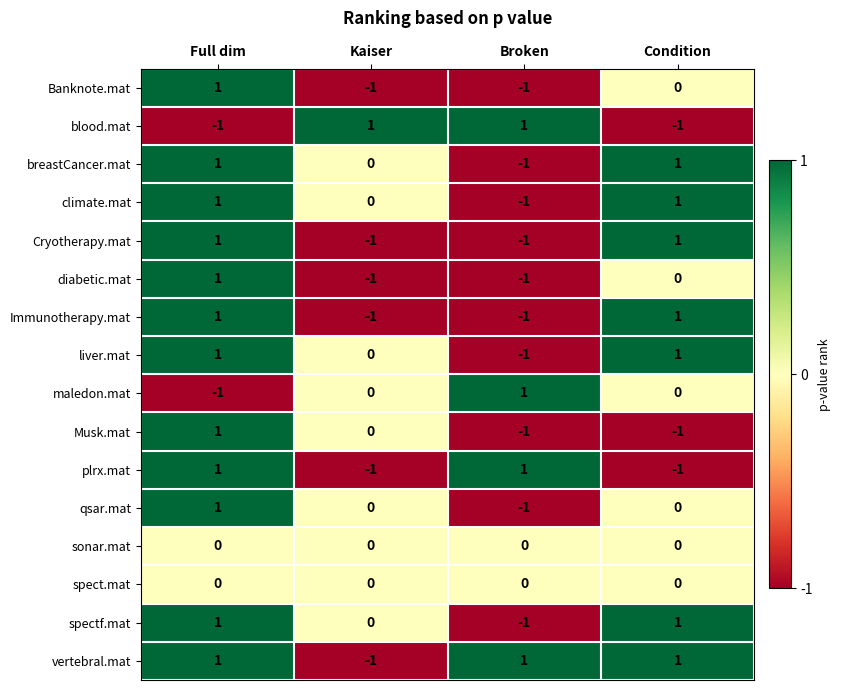

At how many categories does at least one series exceed 0?

4